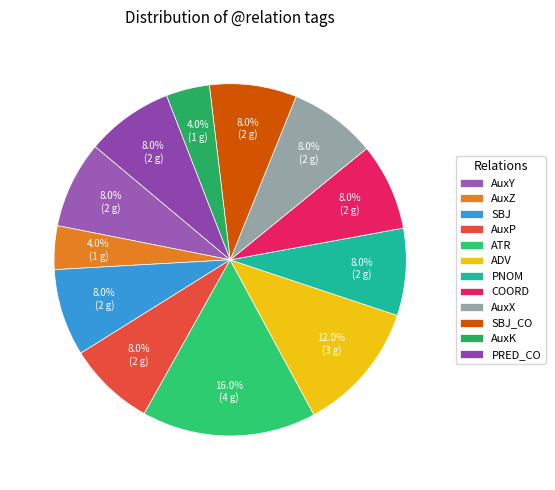

The PNOM slice represents 14% of the pie. True or false?

False